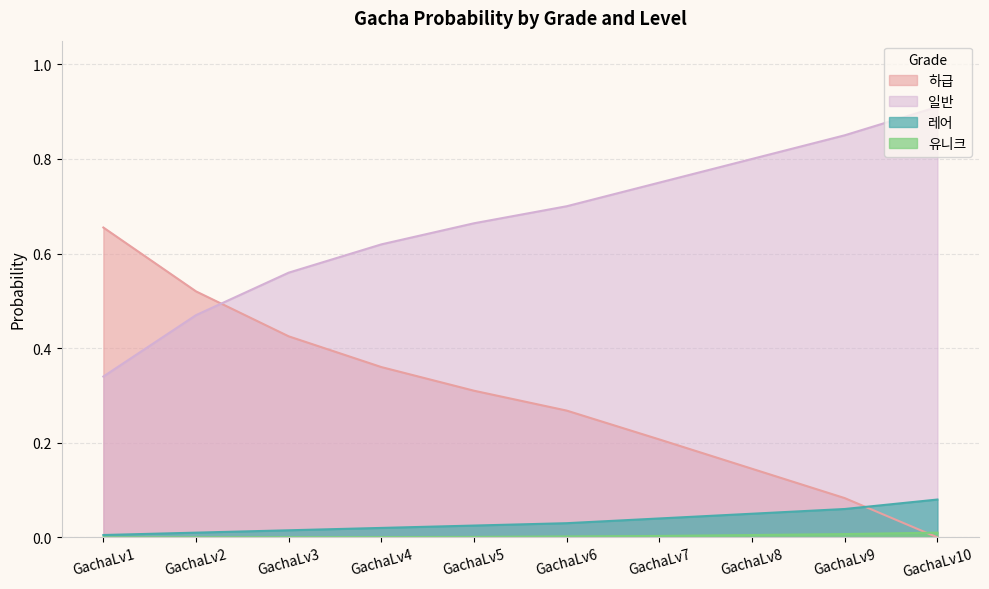

Rank the series by their maximum value, from lowest to highest.

유니크, 레어, 하급, 일반